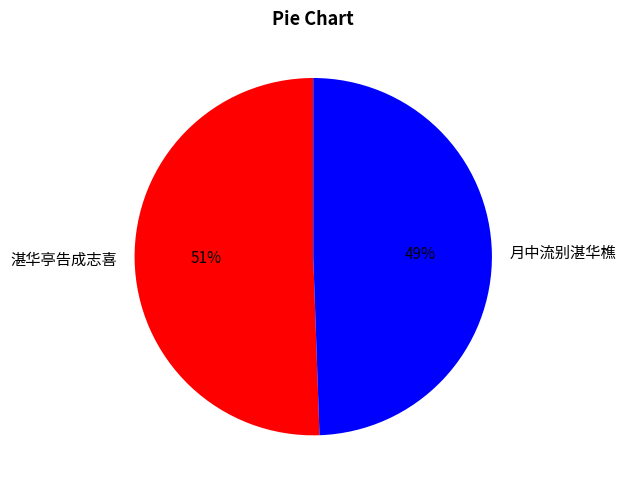

Is it true that 湛华亭告成志喜 is 51% of the pie?

True